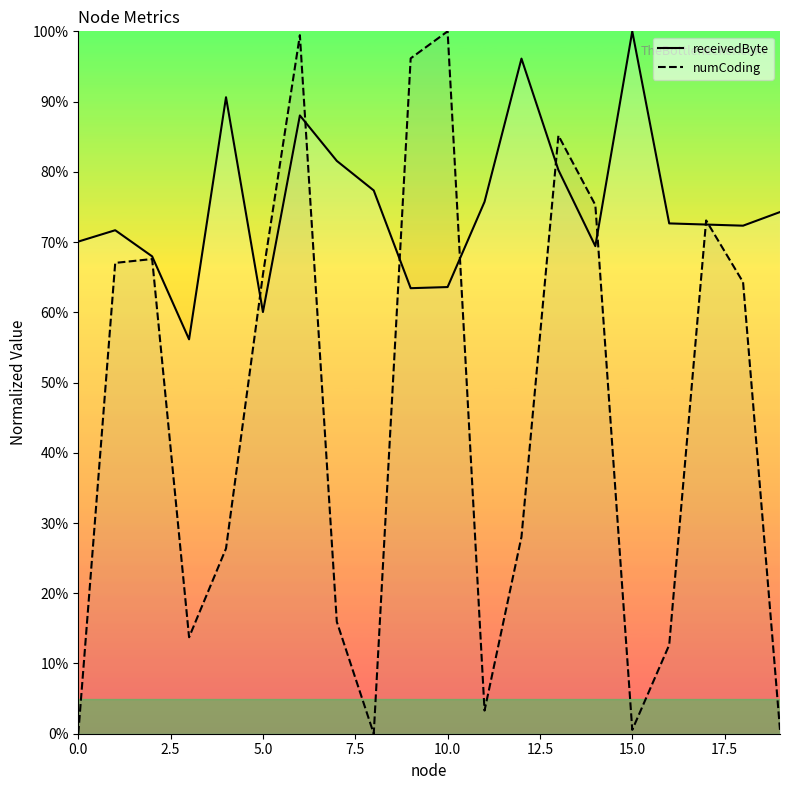

Rank the series by their average value, from highest to lowest.

receivedByte, numCoding